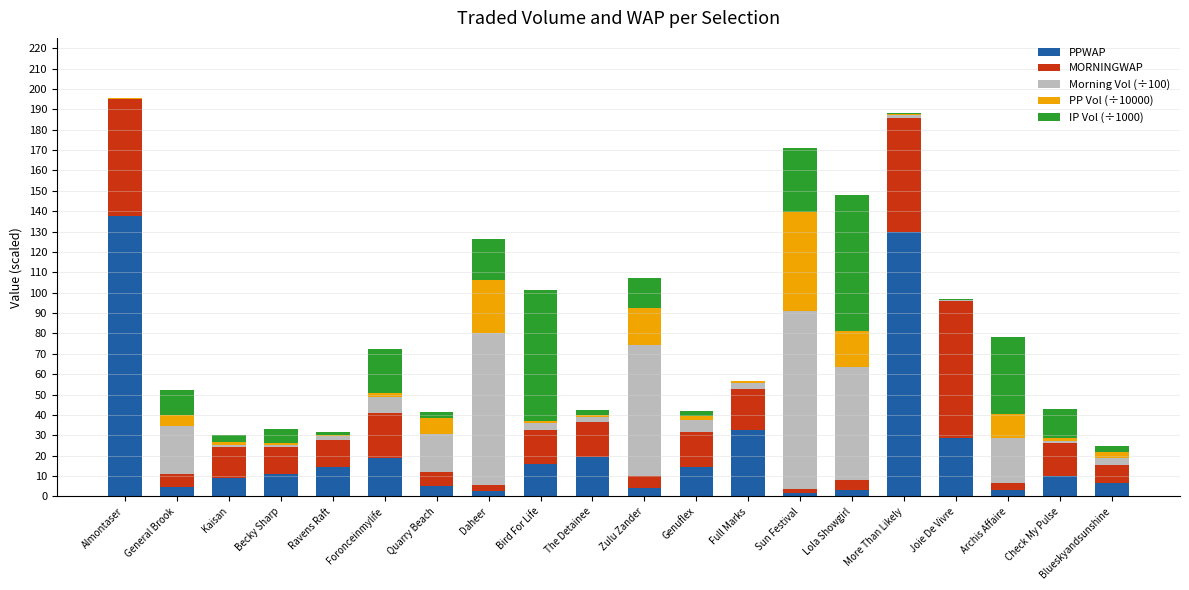

Which category has the highest value in the PPWAP series?

Almontaser